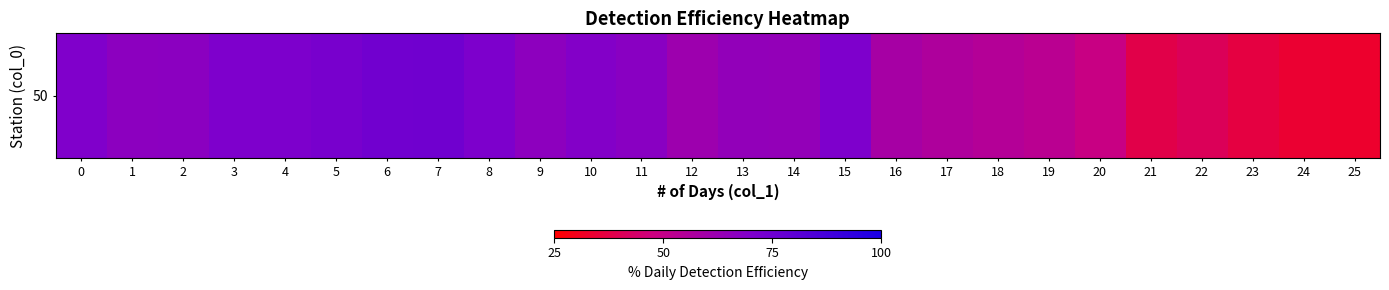

The chart shows a value of 0.3 at 24. True or false?

True